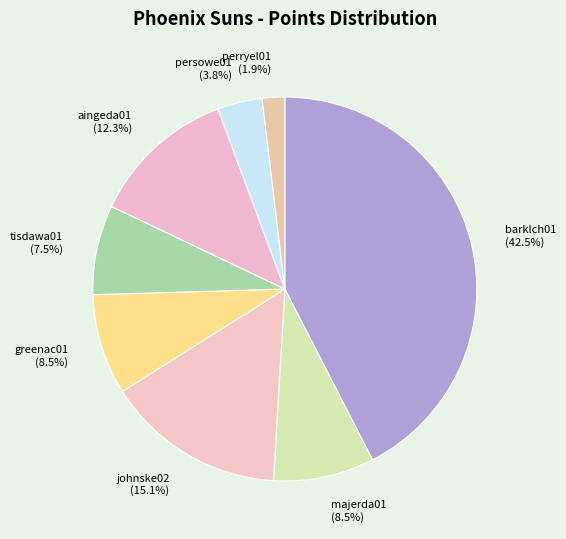

Is the sum of perryel01 (1.9%) and greenac01 (8.5%) greater than half?

No